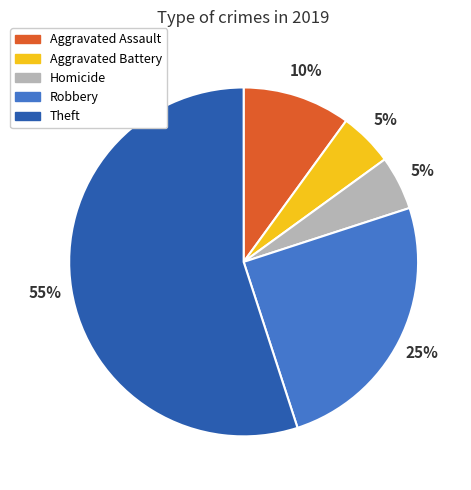

Is there a majority slice in this chart?

Yes